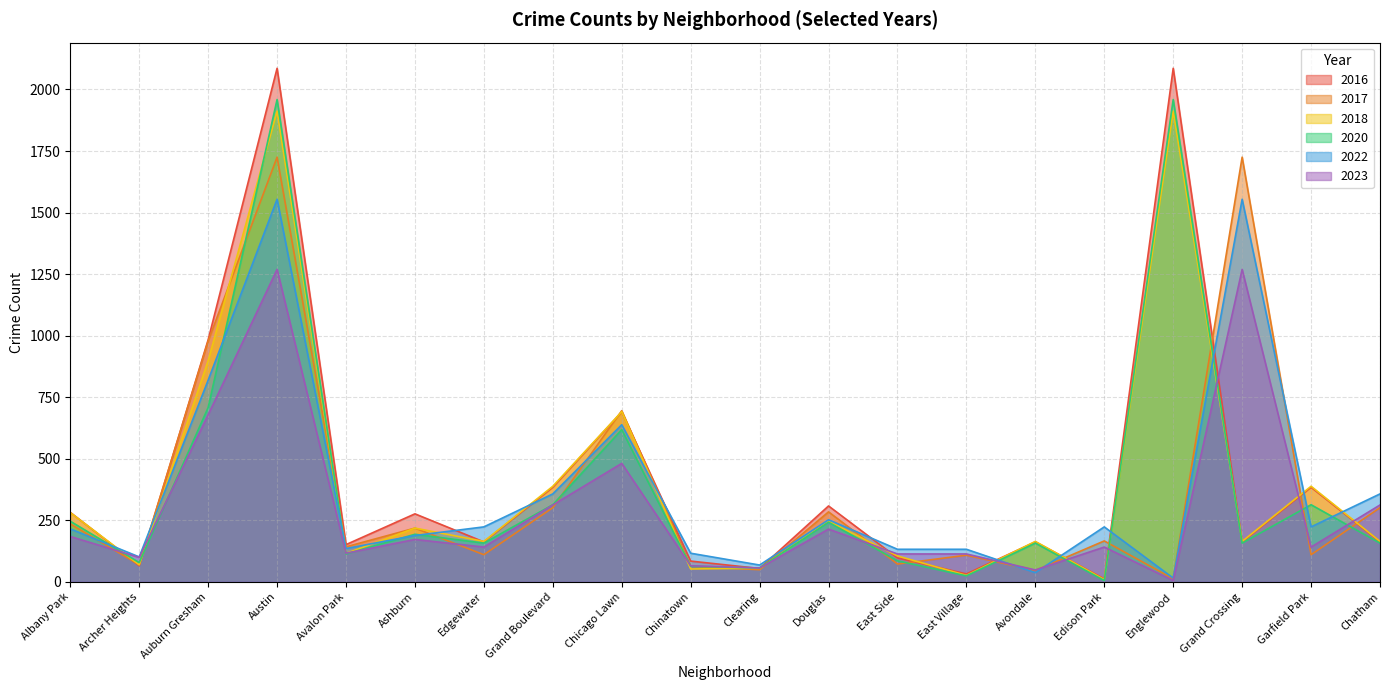

Is it true that 2017 equals 1129 at Chicago Lawn?

False